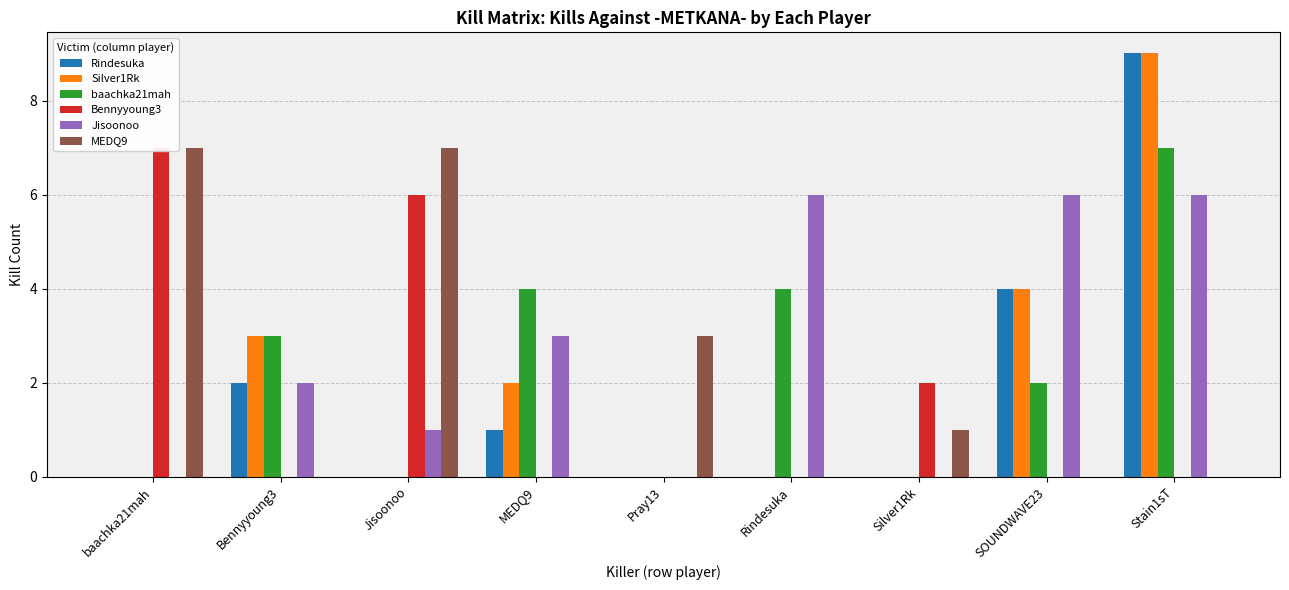

Reading left to right, extract all data points from this chart.

Rindesuka: baachka21mah=0	Bennyyoung3=2	Jisoonoo=0	MEDQ9=1	Pray13=0	Rindesuka=0	Silver1Rk=0	SOUNDWAVE23=4	Stain1sT=9
Silver1Rk: baachka21mah=0	Bennyyoung3=3	Jisoonoo=0	MEDQ9=2	Pray13=0	Rindesuka=0	Silver1Rk=0	SOUNDWAVE23=4	Stain1sT=9
baachka21mah: baachka21mah=0	Bennyyoung3=3	Jisoonoo=0	MEDQ9=4	Pray13=0	Rindesuka=4	Silver1Rk=0	SOUNDWAVE23=2	Stain1sT=7
Bennyyoung3: baachka21mah=7	Bennyyoung3=0	Jisoonoo=6	MEDQ9=0	Pray13=0	Rindesuka=0	Silver1Rk=2	SOUNDWAVE23=0	Stain1sT=0
Jisoonoo: baachka21mah=0	Bennyyoung3=2	Jisoonoo=1	MEDQ9=3	Pray13=0	Rindesuka=6	Silver1Rk=0	SOUNDWAVE23=6	Stain1sT=6
MEDQ9: baachka21mah=7	Bennyyoung3=0	Jisoonoo=7	MEDQ9=0	Pray13=3	Rindesuka=0	Silver1Rk=1	SOUNDWAVE23=0	Stain1sT=0